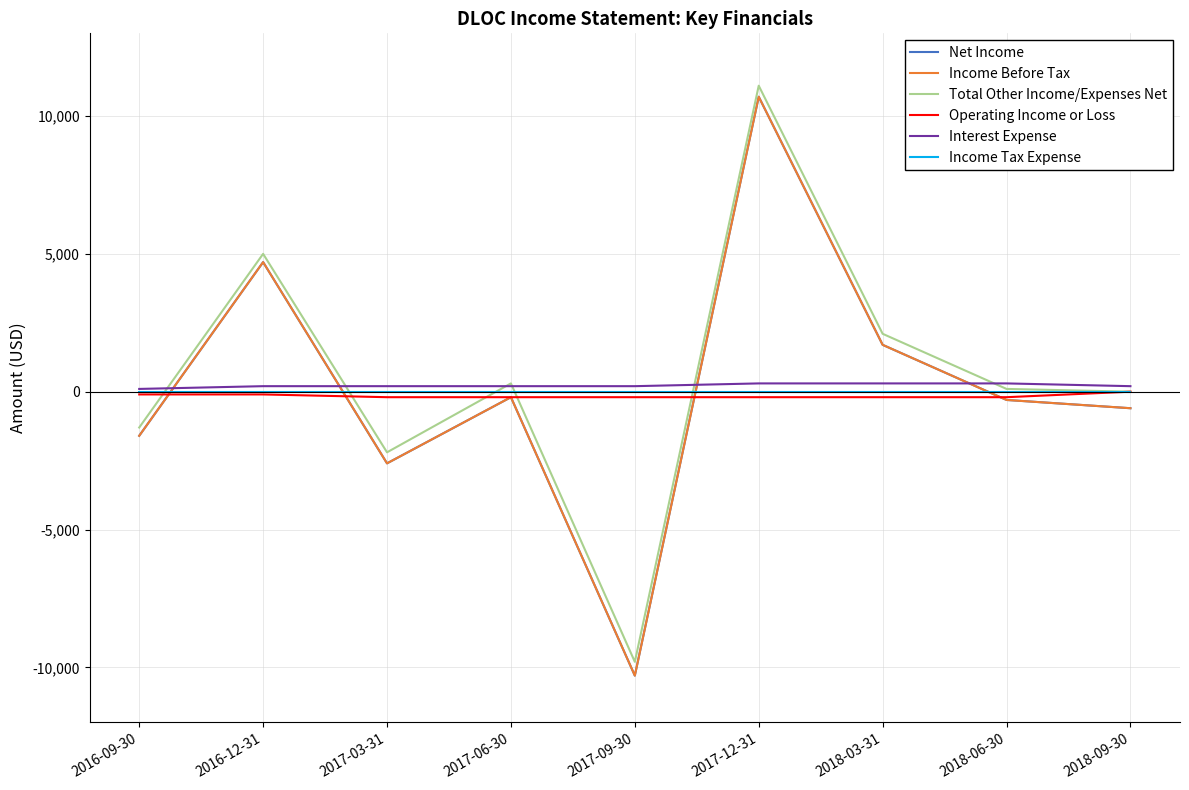

Does the chart have visible grid lines?

Yes